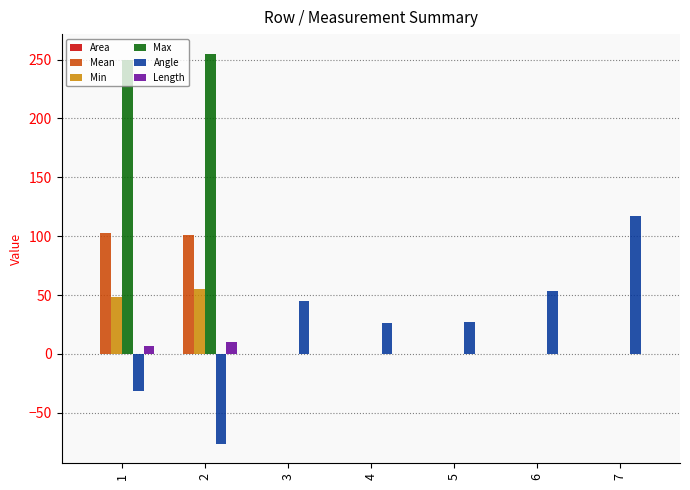

What is the highest value of the Min series?

55.0